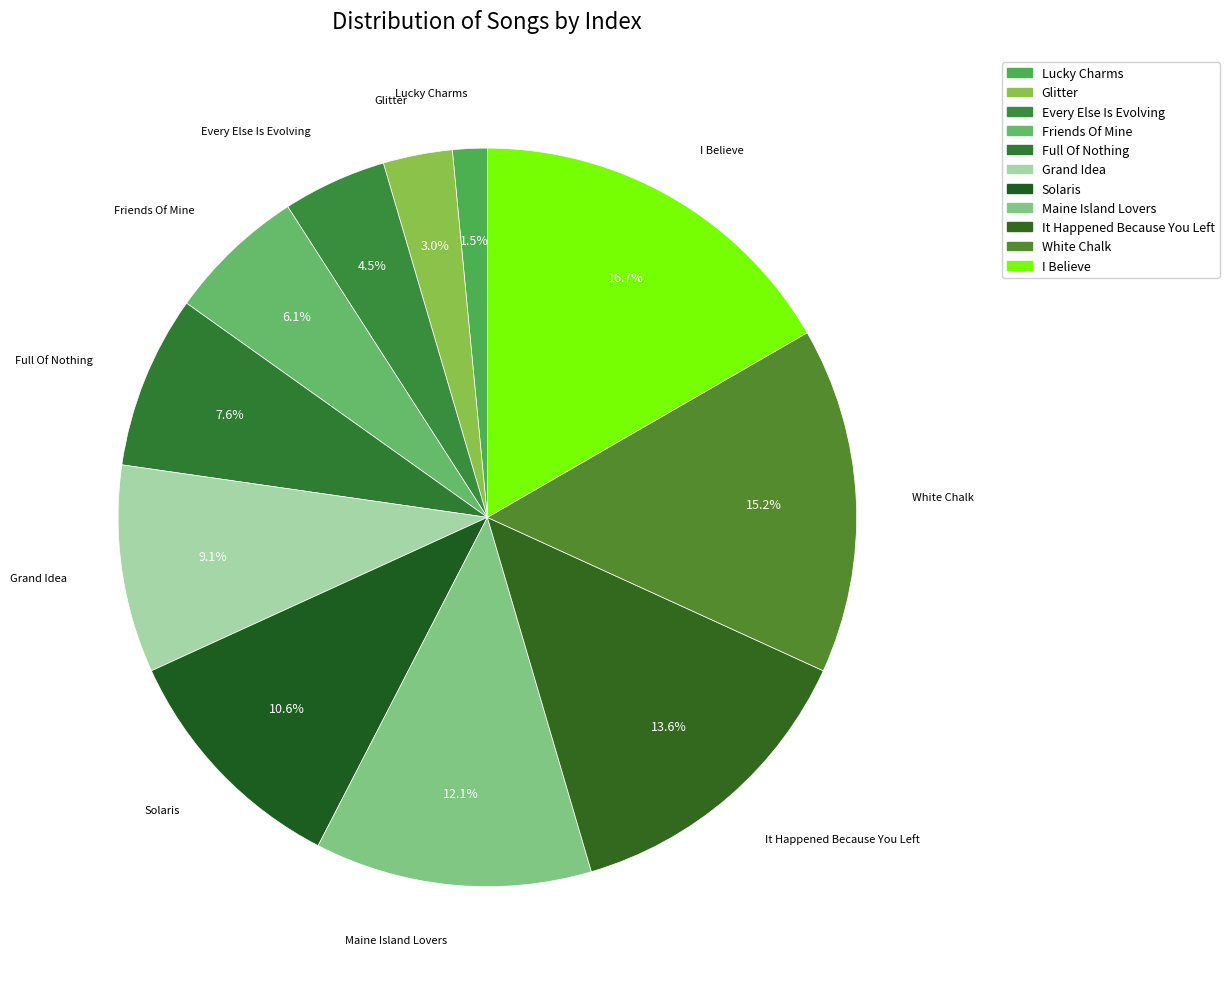

What percentage do Lucky Charms and Maine Island Lovers together represent?

13.6%